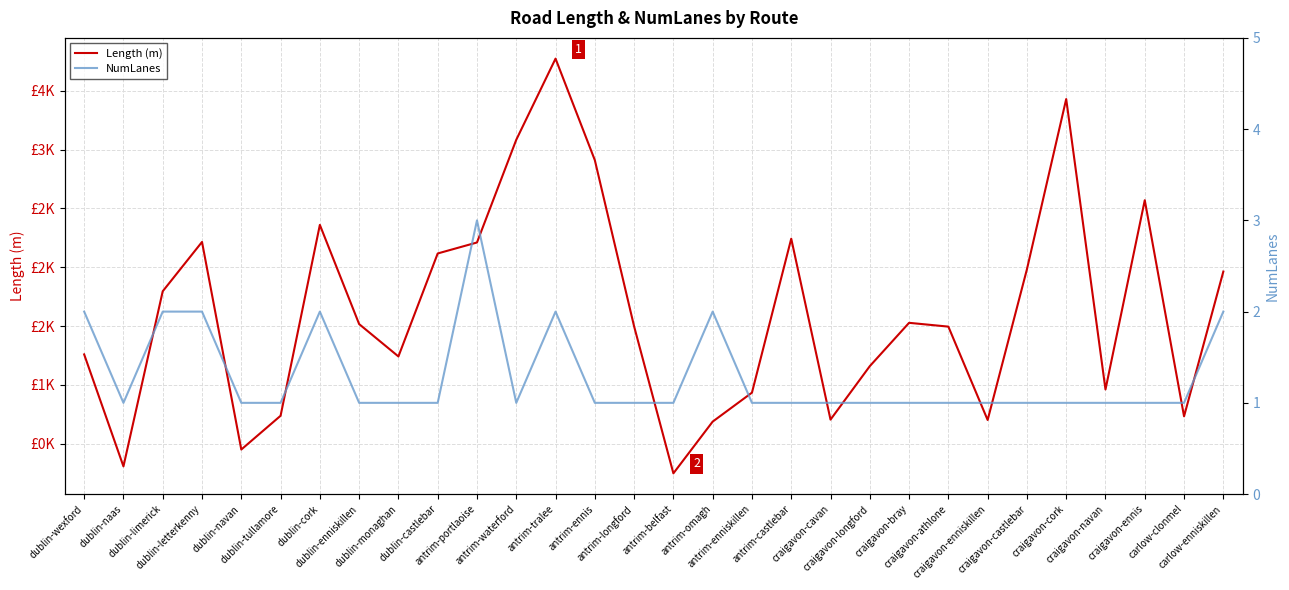

What is the difference between the second highest and second lowest values in the NumLanes series?

1.0